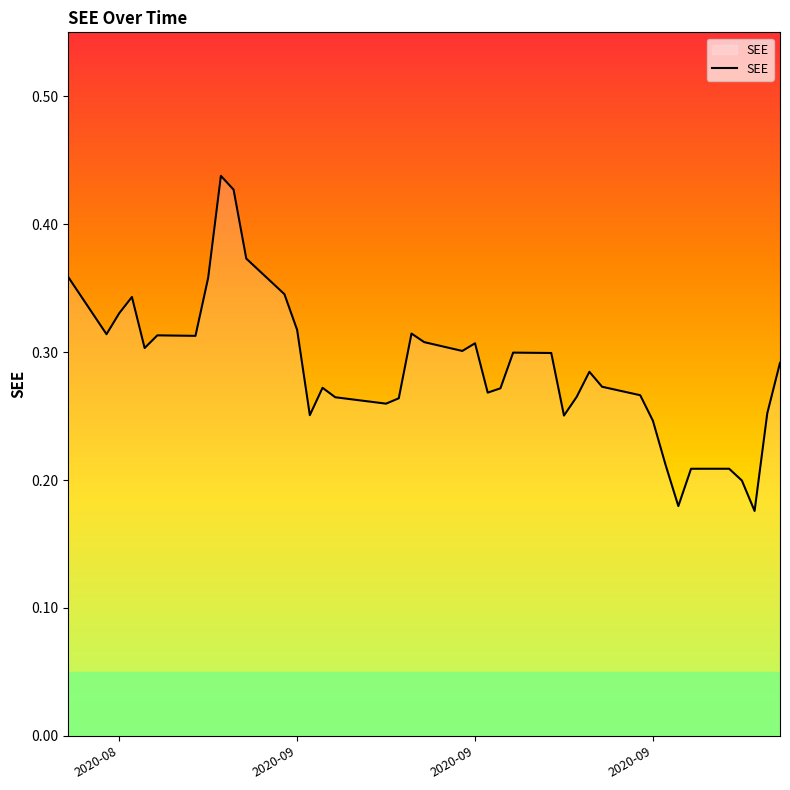

Does the chart display data point markers on the line(s)?

No